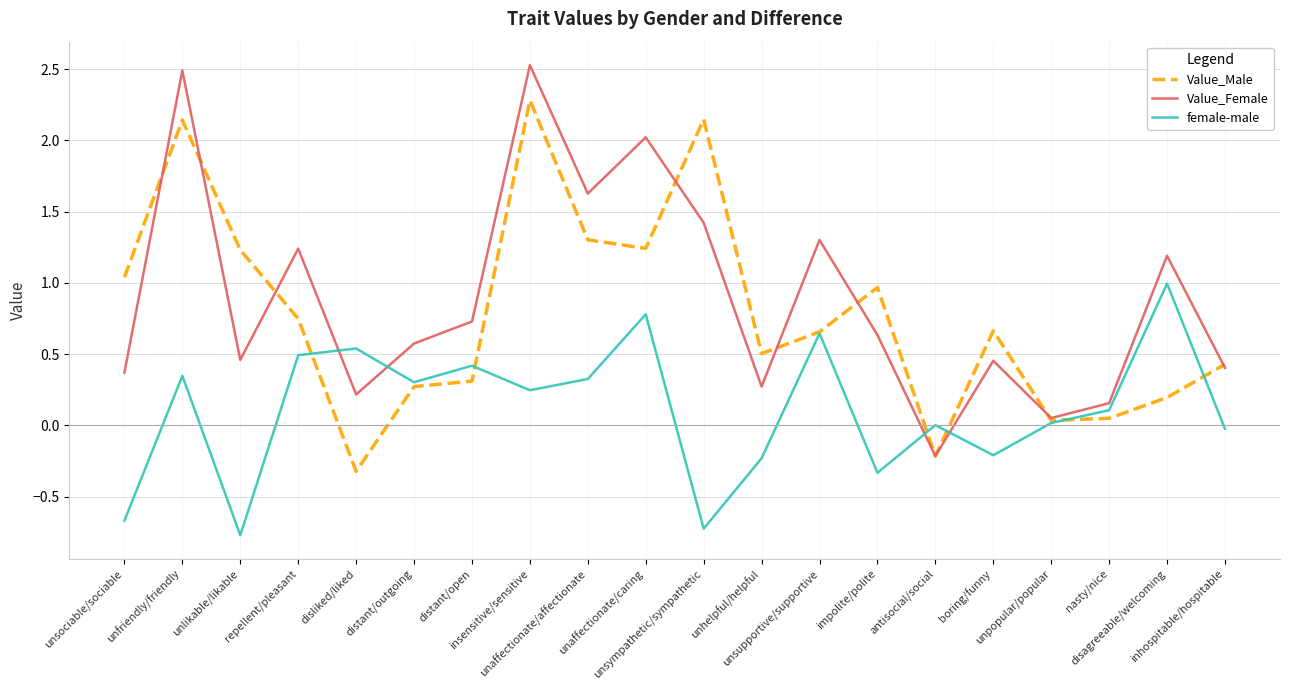

Count the number of data series in this chart.

3